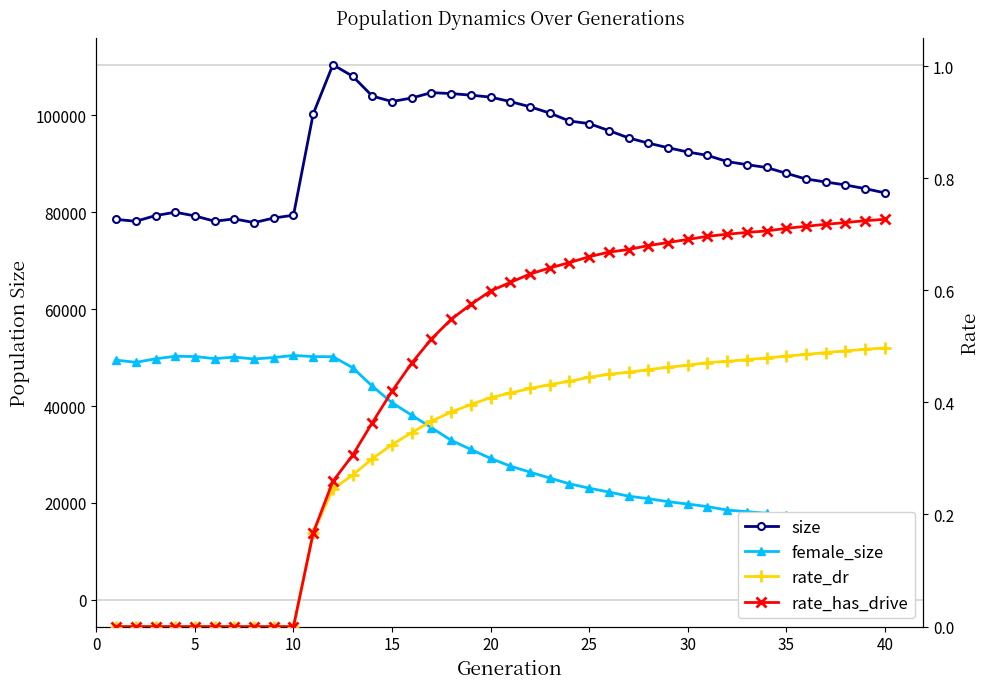

The female_size series shows 17443.0 at 35. True or false?

True